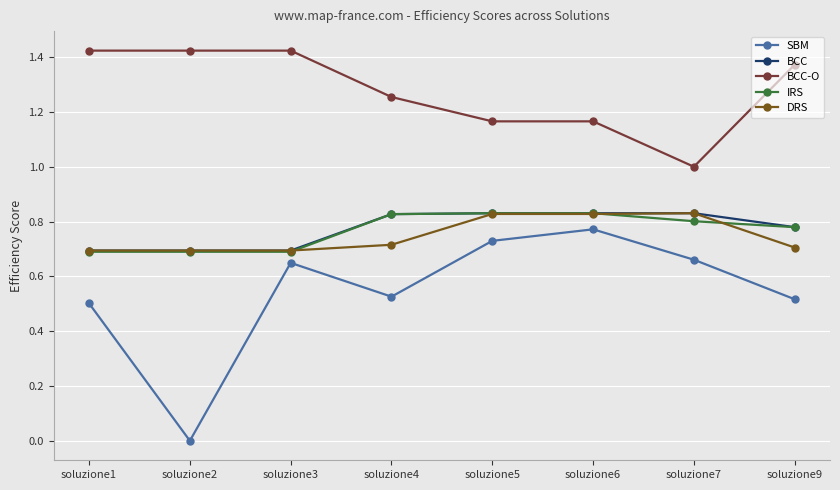

Which series has the widest spread of values?

SBM